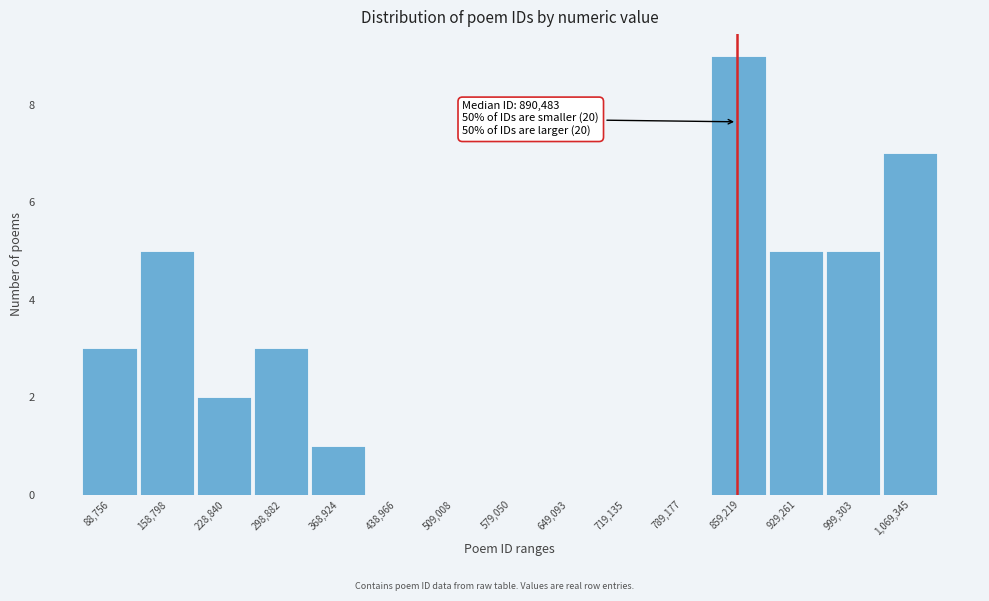

What is the greatest value displayed?

9